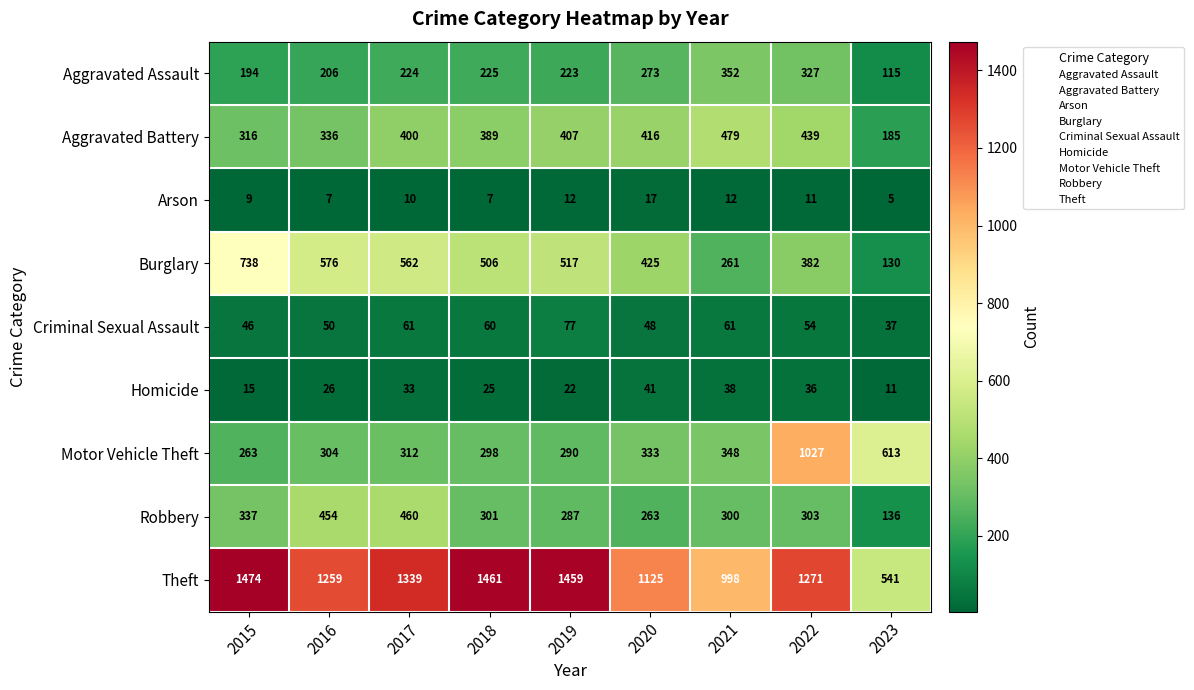

At which label is Motor Vehicle Theft closest to 645?

2023